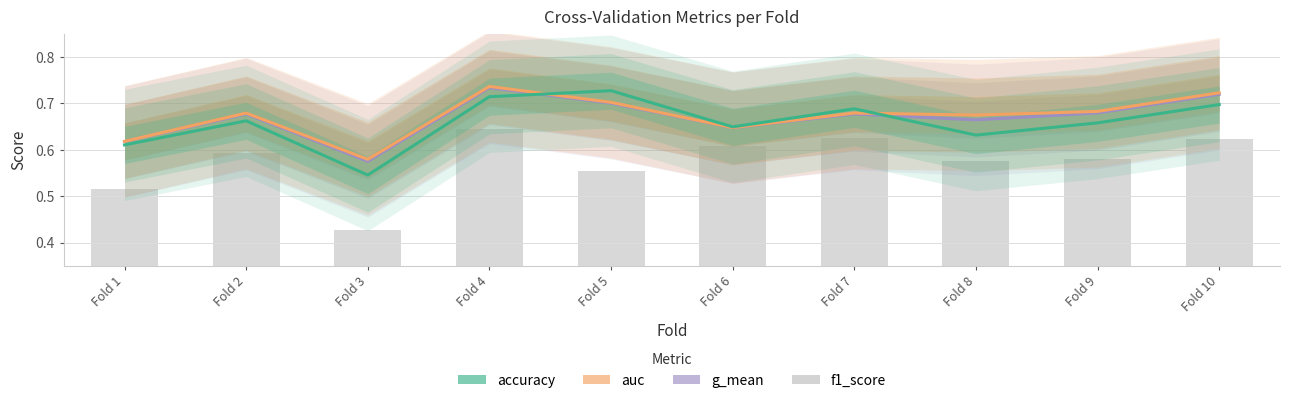

Rank the series at Fold 2 from lowest to highest value.

f1_score, accuracy, g_mean, auc